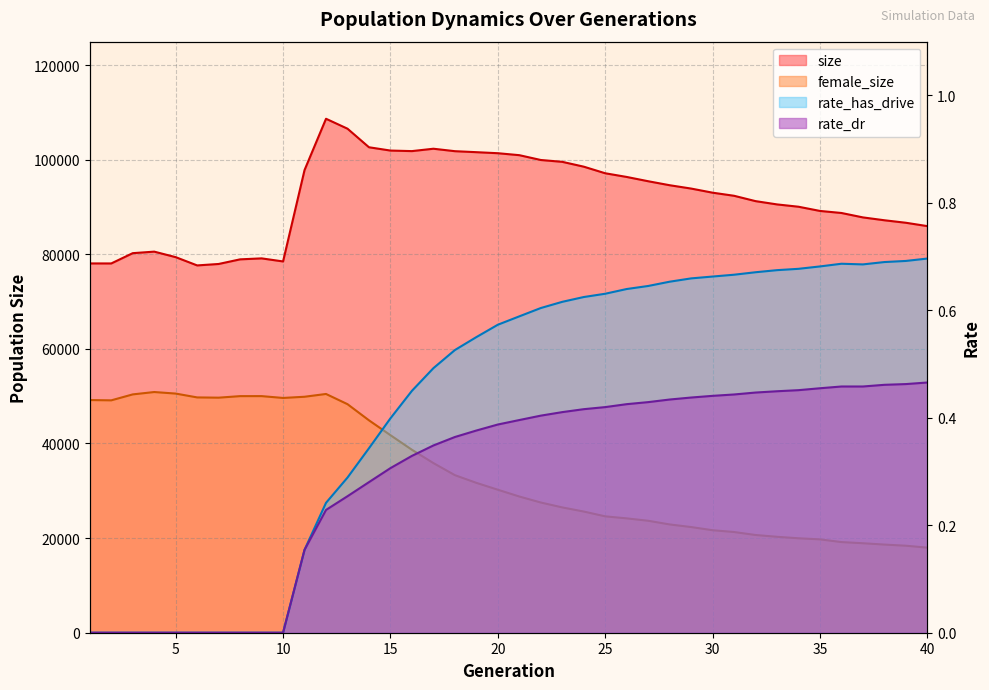

Is it true that female_size equals 9774.4 at 39?

False